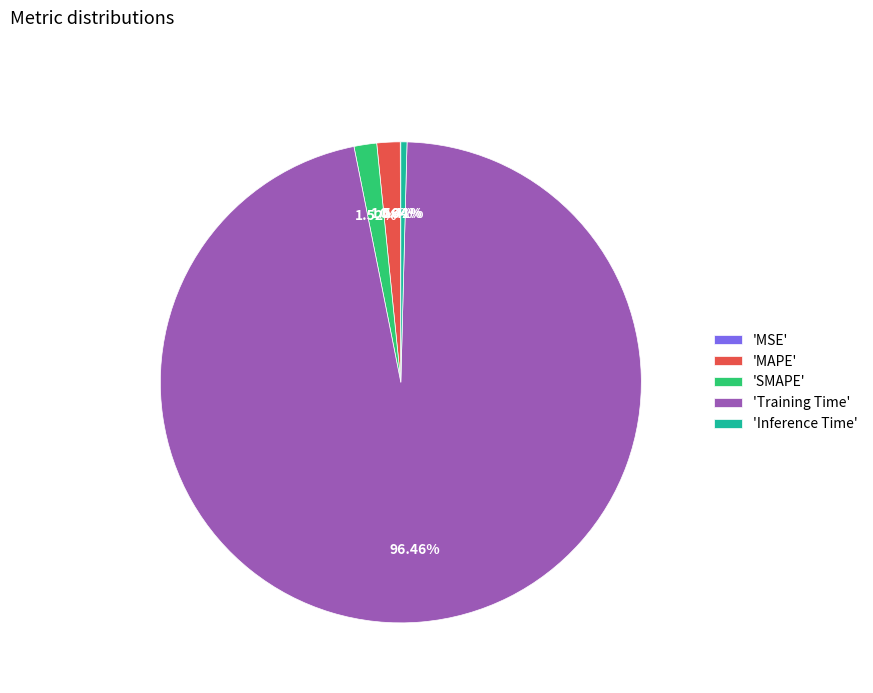

Do 'SMAPE' and 'Training Time' together represent more than half of the pie?

Yes